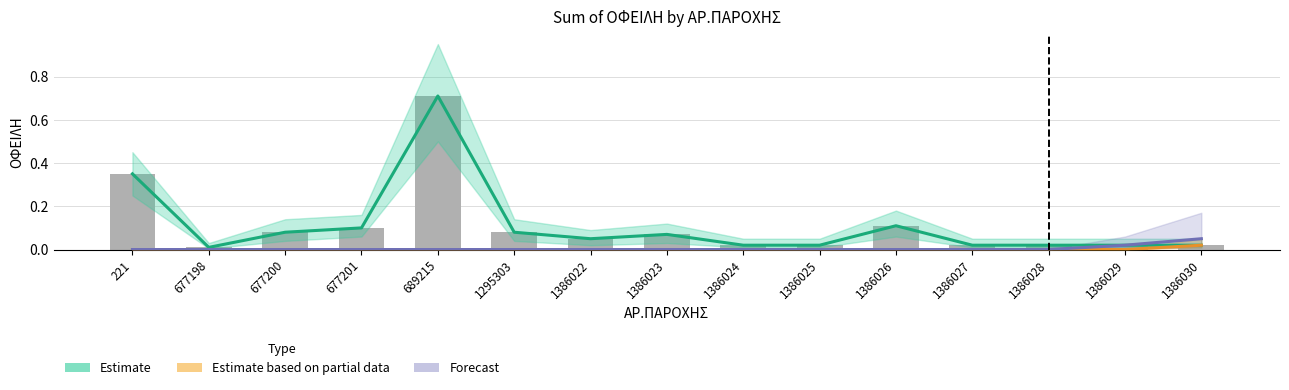

What is the greatest value displayed?

0.7